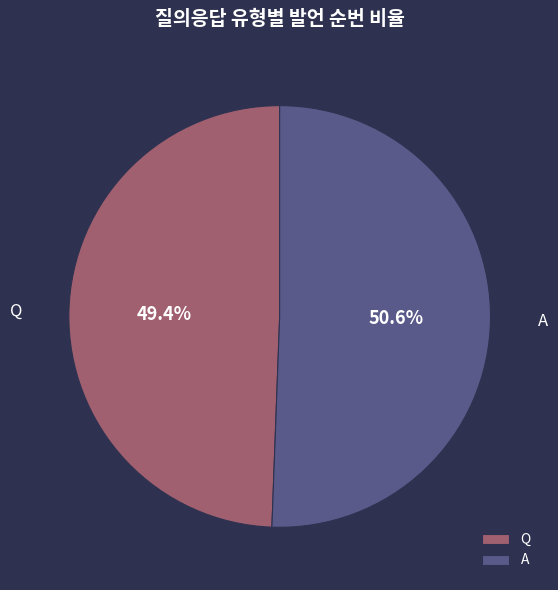

To the nearest percent, what is the difference between the A and Q slice percentages?

1%